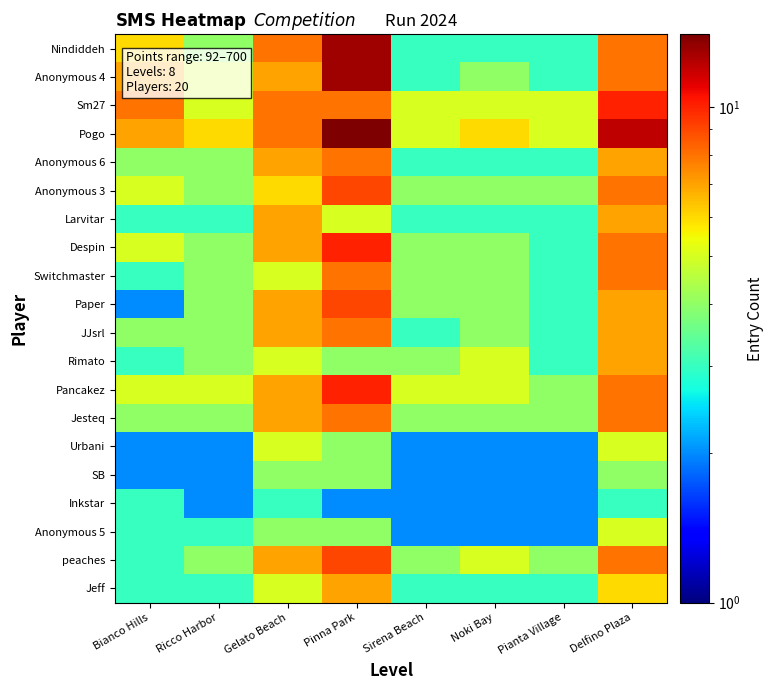

At Gelato Beach, list the series in order from smallest to largest.

Inkstar, SB, Anonymous 5, Switchmaster, Rimato, Urbani, Jeff, Anonymous 3, Anonymous 4, Anonymous 6, Larvitar, Despin, Paper, JJsrl, Pancakez, Jesteq, peaches, Nindiddeh, Sm27, Pogo